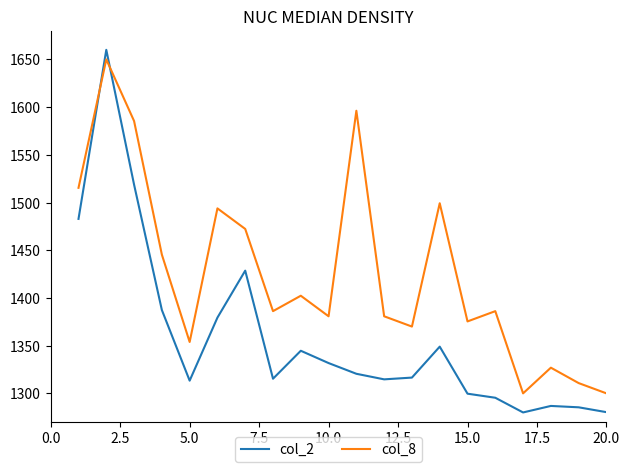

Which series has the largest total across all categories?

col_8